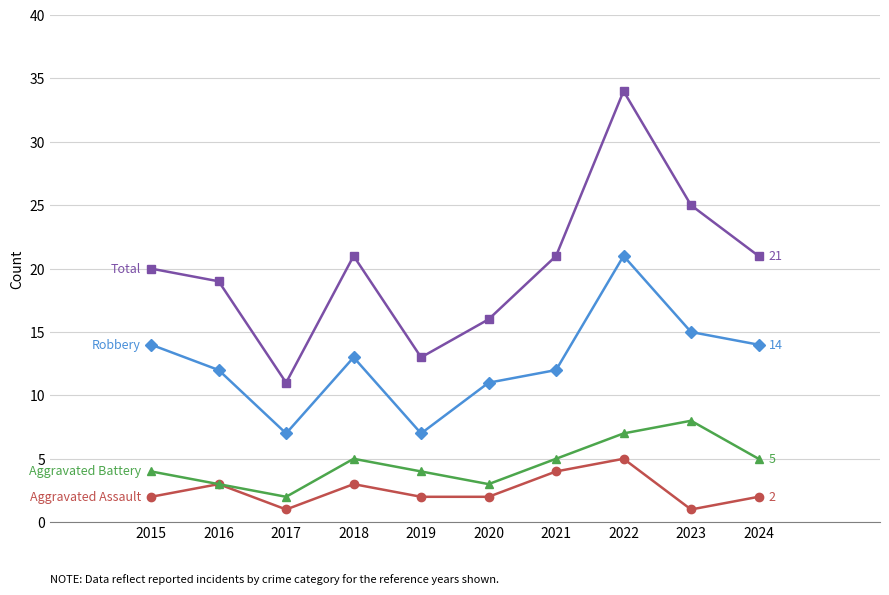

What is the spread (max minus min) of values at 2019?

11